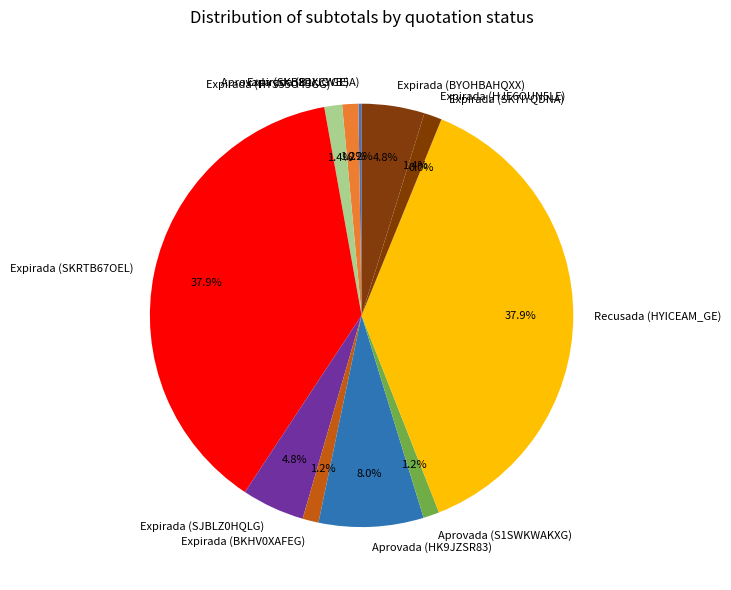

Combined, do Aprovada (HK9JZSR83) and Recusada (HYICEAM_GE) account for over 50%?

No